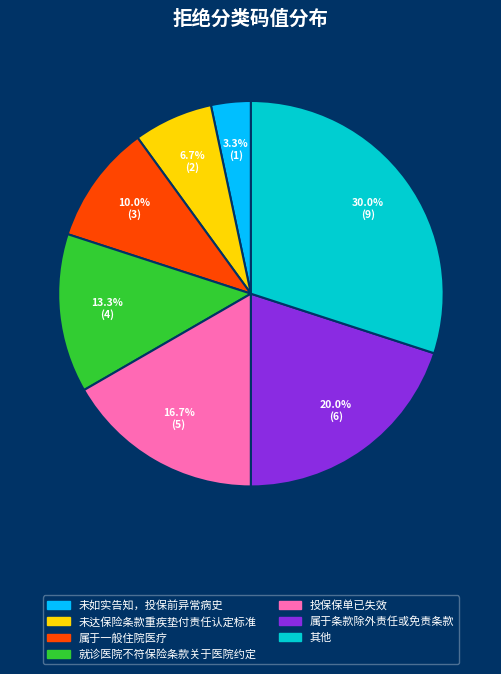

How many segments does this pie chart have?

7